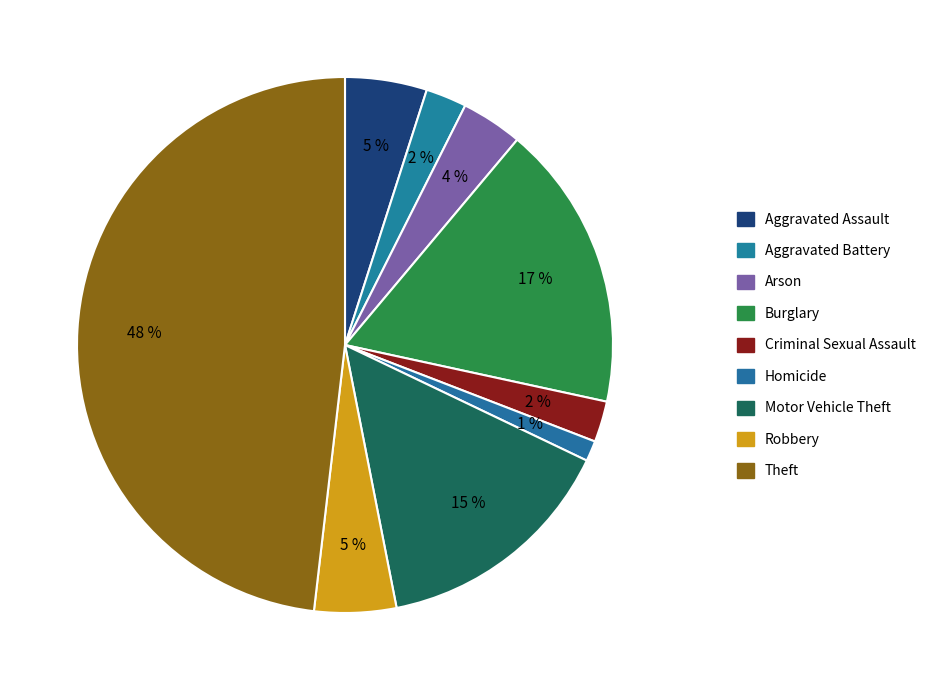

Count the number of slices in the pie.

9